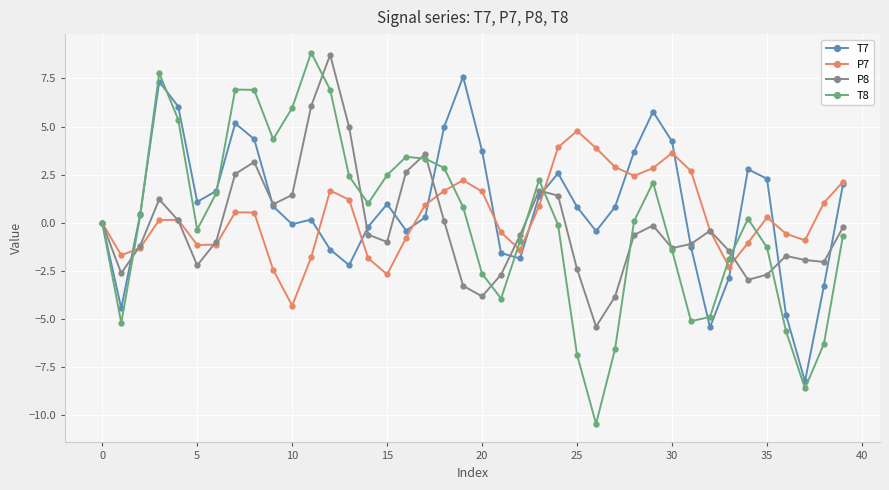

What is the smallest value displayed?

-10.4